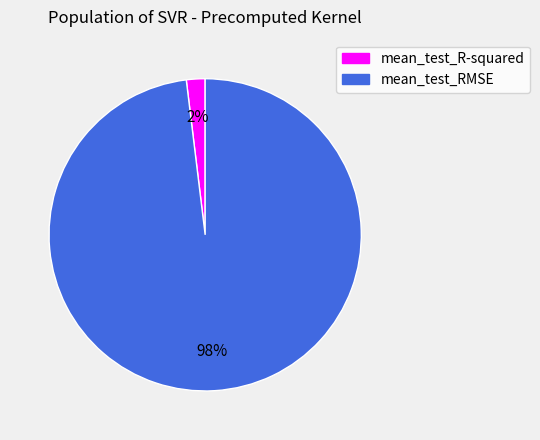

To the nearest percent, what is the difference between the mean_test_RMSE and mean_test_R-squared slice percentages?

96%